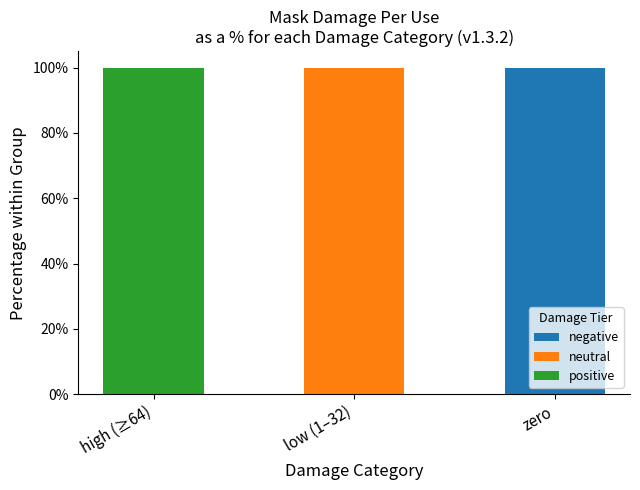

What is the total value across all series at zero?

100